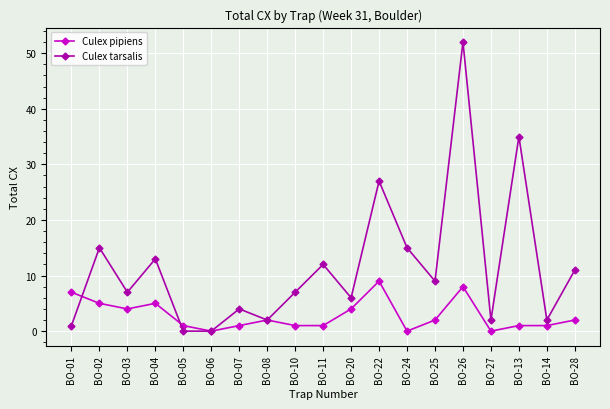

Which series has the largest range (max minus min)?

Culex tarsalis